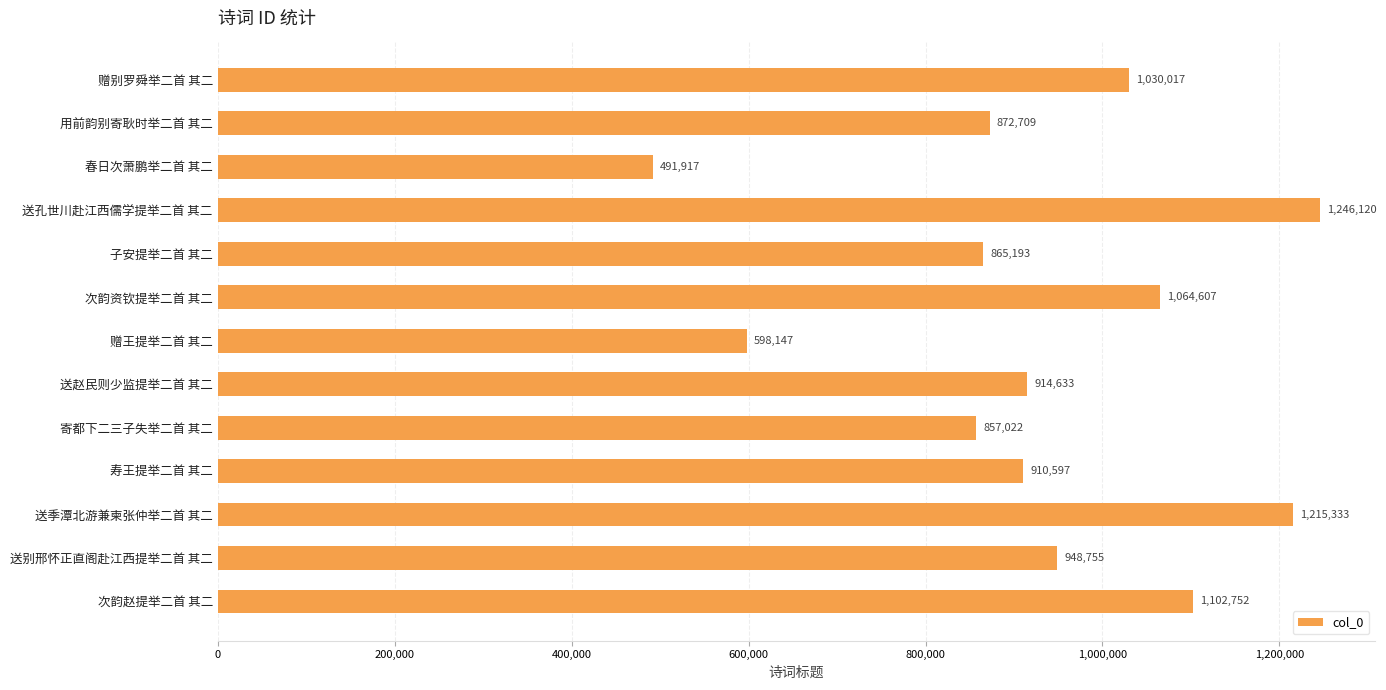

What is the minimum value shown in the chart?

491917